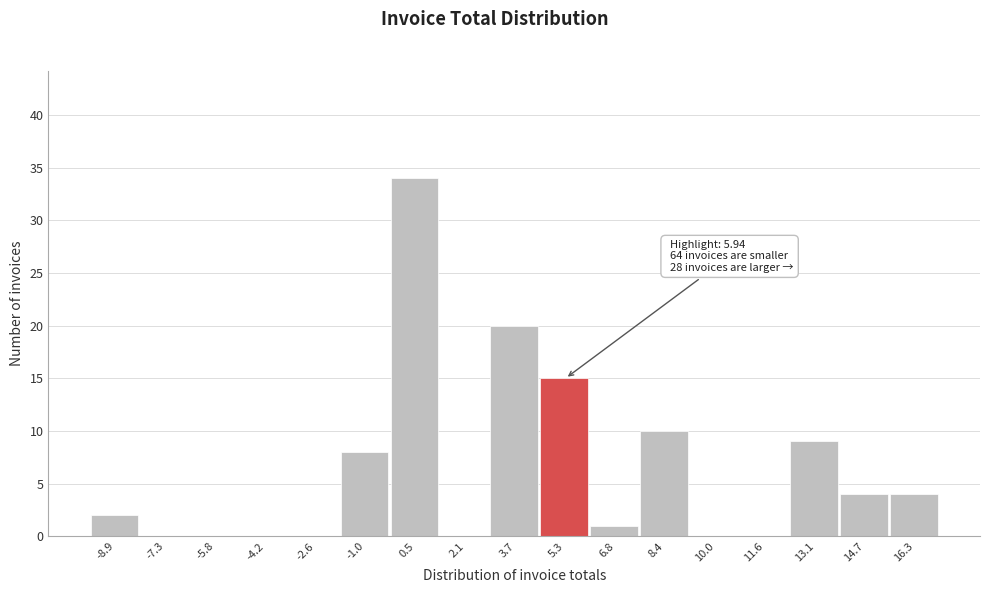

Reading right to left, list all the values displayed in this chart.

16.3=4	14.7=4	13.1=9	11.6=0	10.0=0	8.4=10	6.8=1	5.3=15	3.7=20	2.1=0	0.5=34	-1.0=8	-2.6=0	-4.2=0	-5.8=0	-7.3=0	-8.9=2